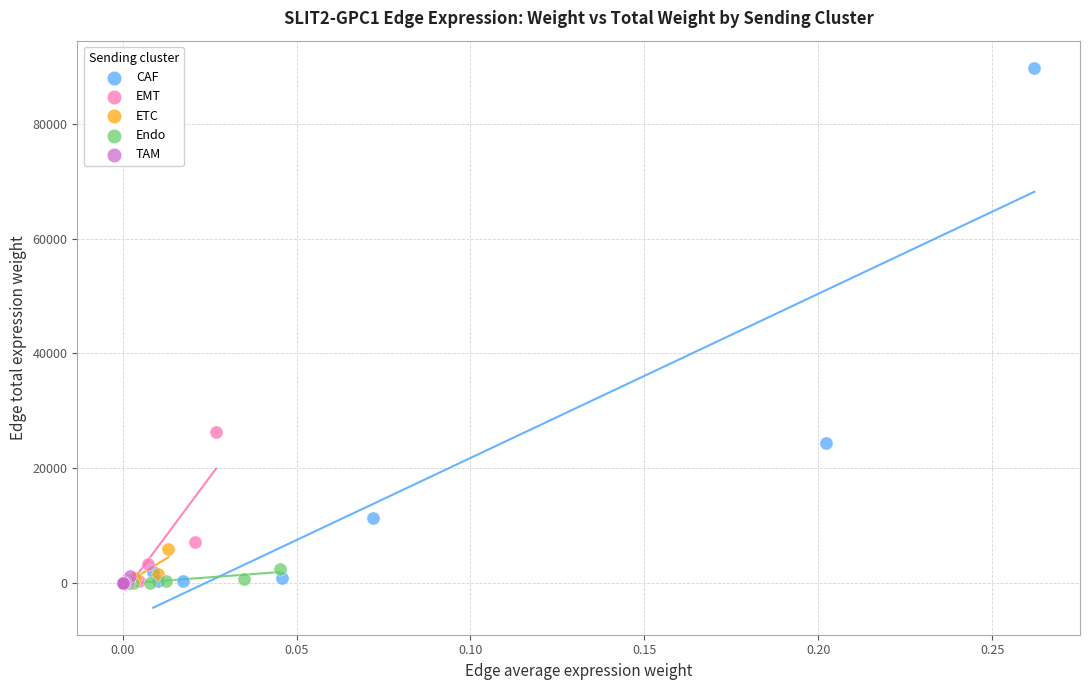

Which series reaches the maximum Y coordinate?

CAF